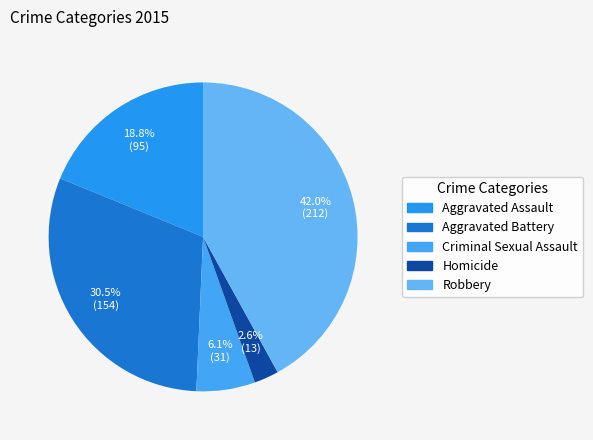

Combined, do Criminal Sexual Assault and Homicide account for over 50%?

No